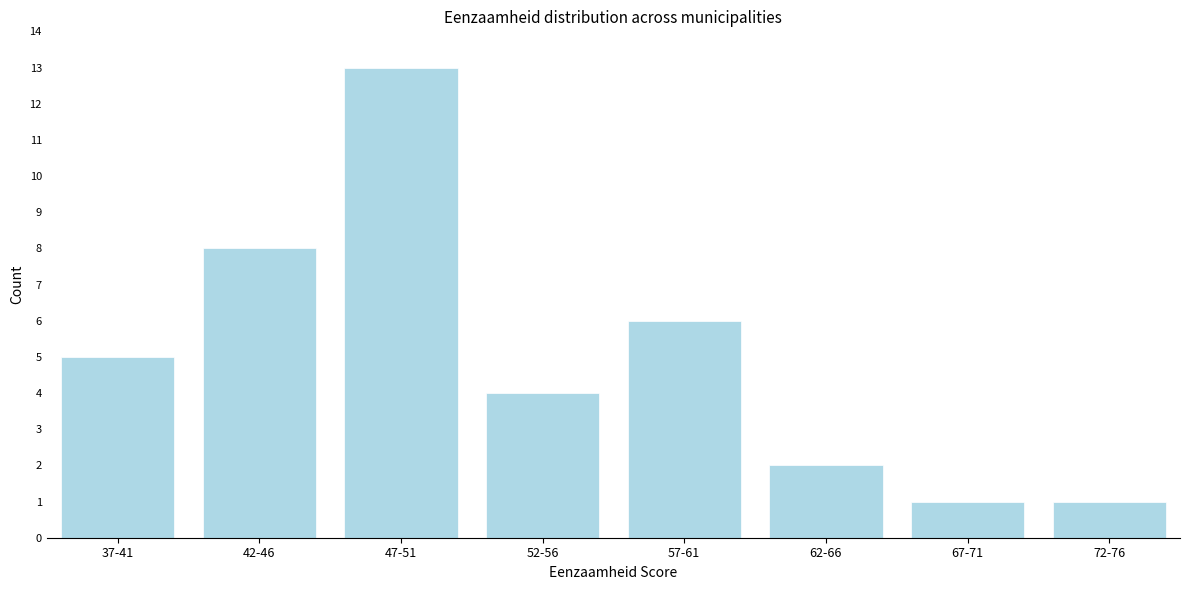

Reading right to left, list all the values displayed in this chart.

72-76=1	67-71=1	62-66=2	57-61=6	52-56=4	47-51=13	42-46=8	37-41=5